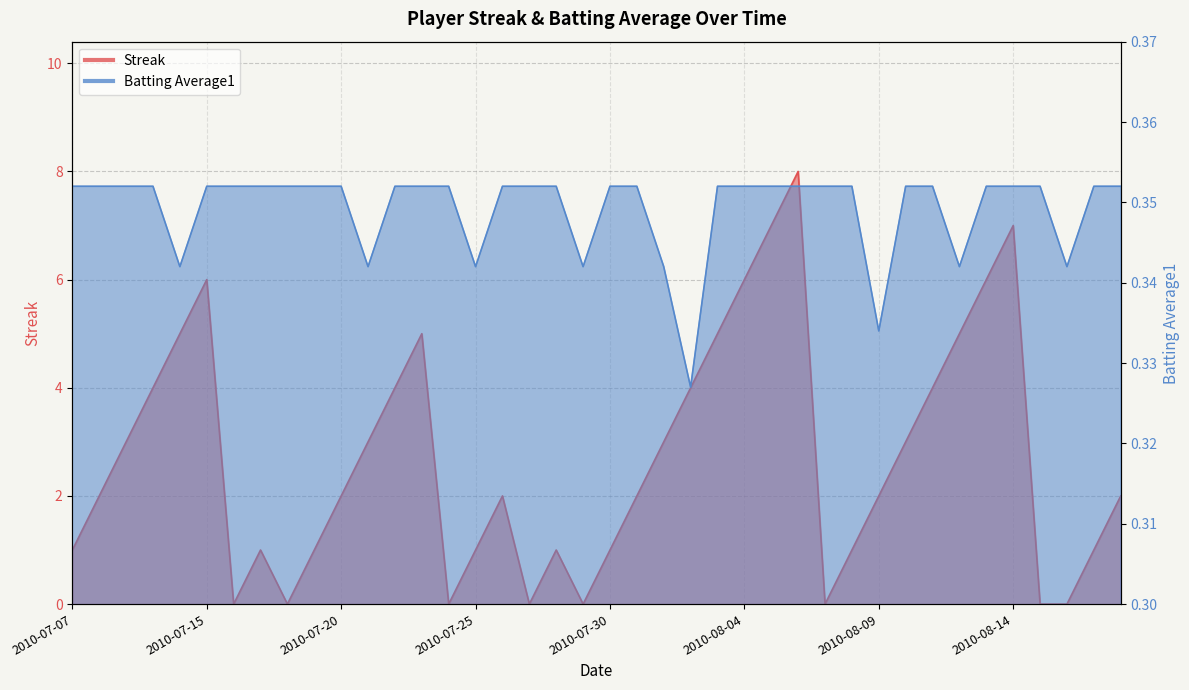

What are all the series names shown in the legend?

Streak, Batting Average1